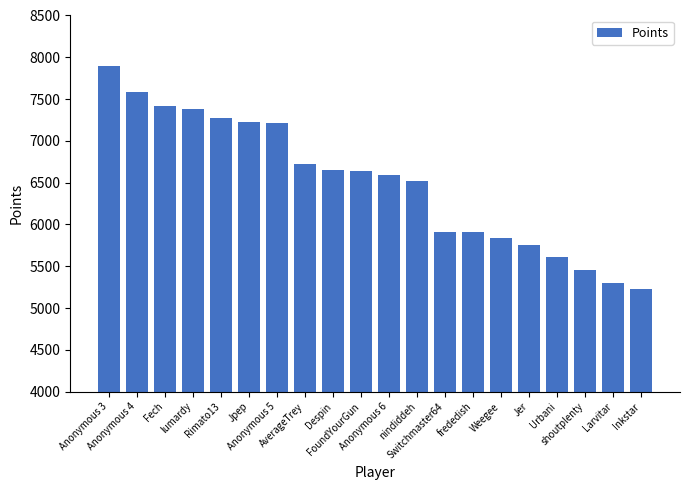

True or false: the data shows 11109 at FoundYourGun.

False